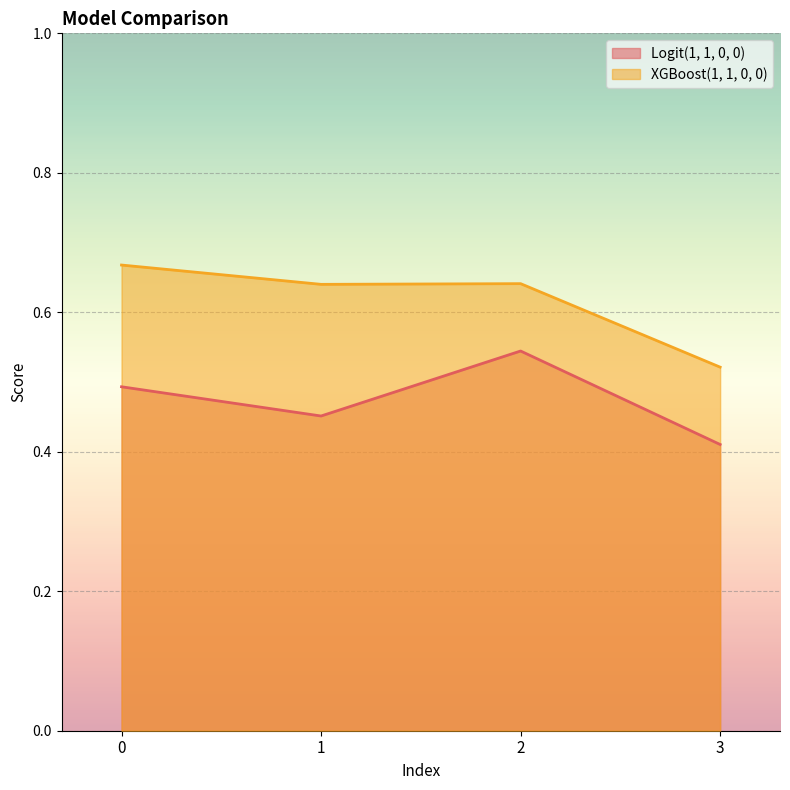

Rank the series at 1 from lowest to highest value.

Logit(1, 1, 0, 0), XGBoost(1, 1, 0, 0)